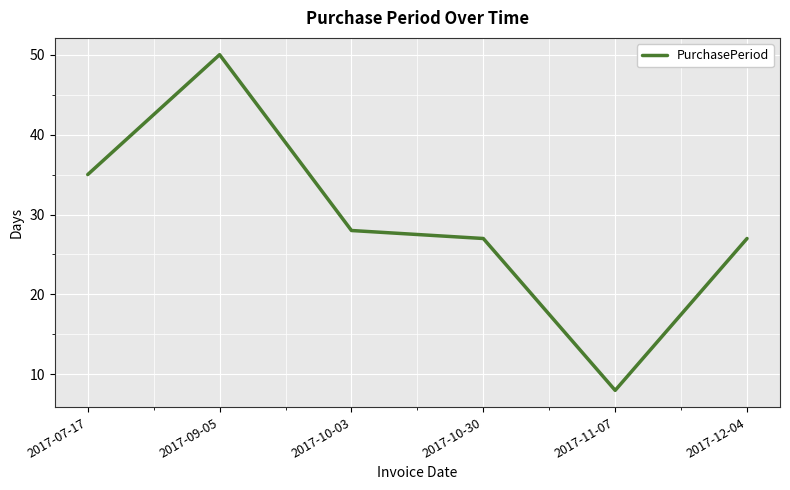

What is the change in value from 2017-09-05 to 2017-11-07?

-42